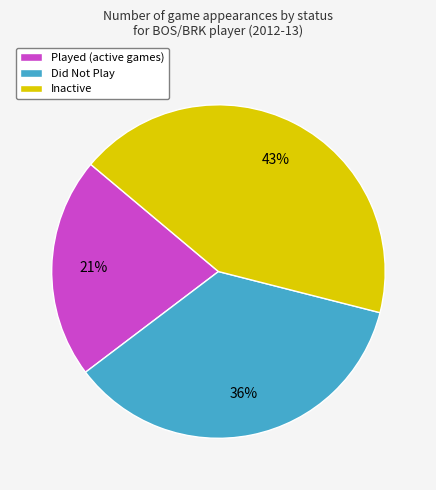

What is the ratio of the value at Played (active games) to the value at Inactive?

0.5